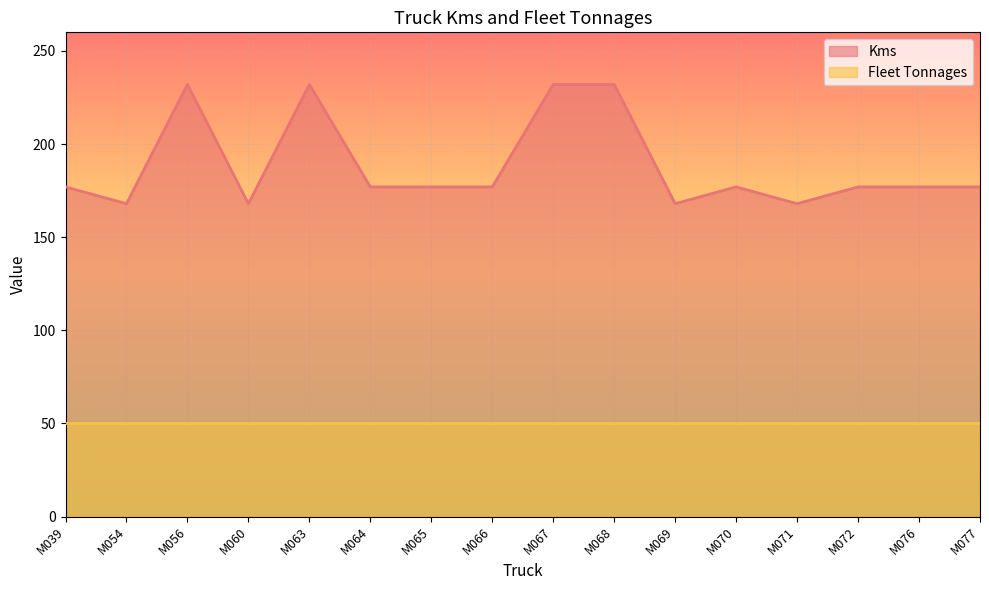

What is the maximum value shown in the chart?

232